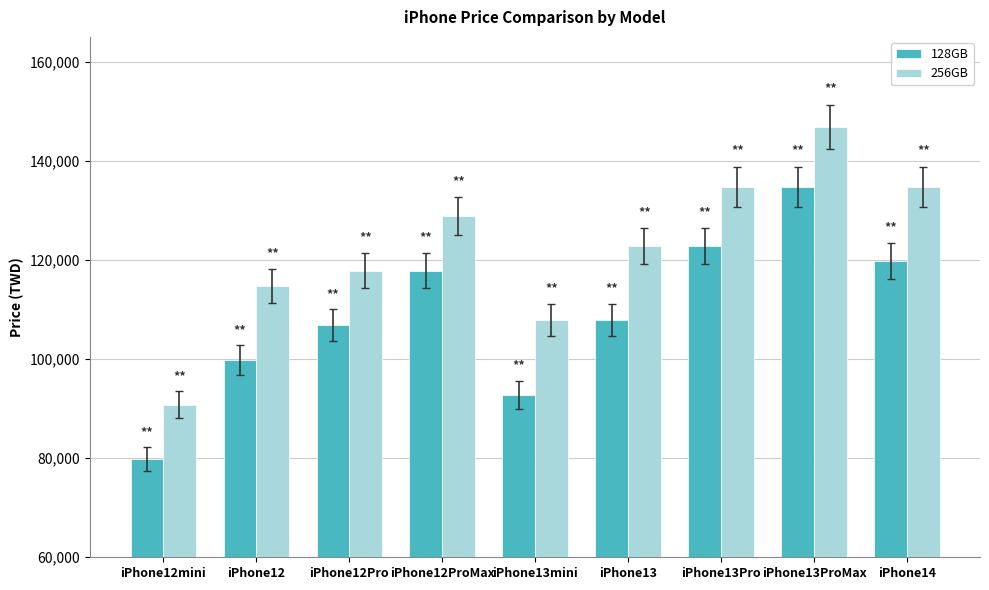

At which category does the chart reach its minimum across all series?

iPhone12mini